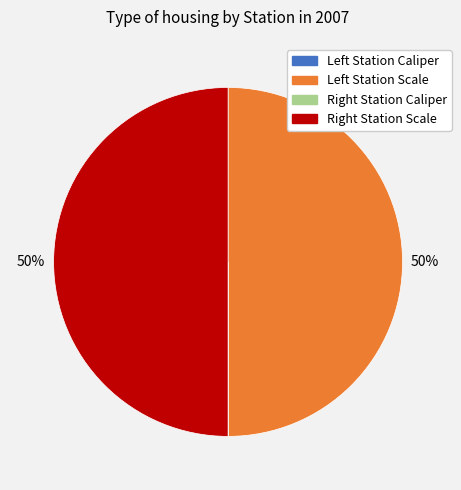

To the nearest percent, what is the average slice percentage?

25%